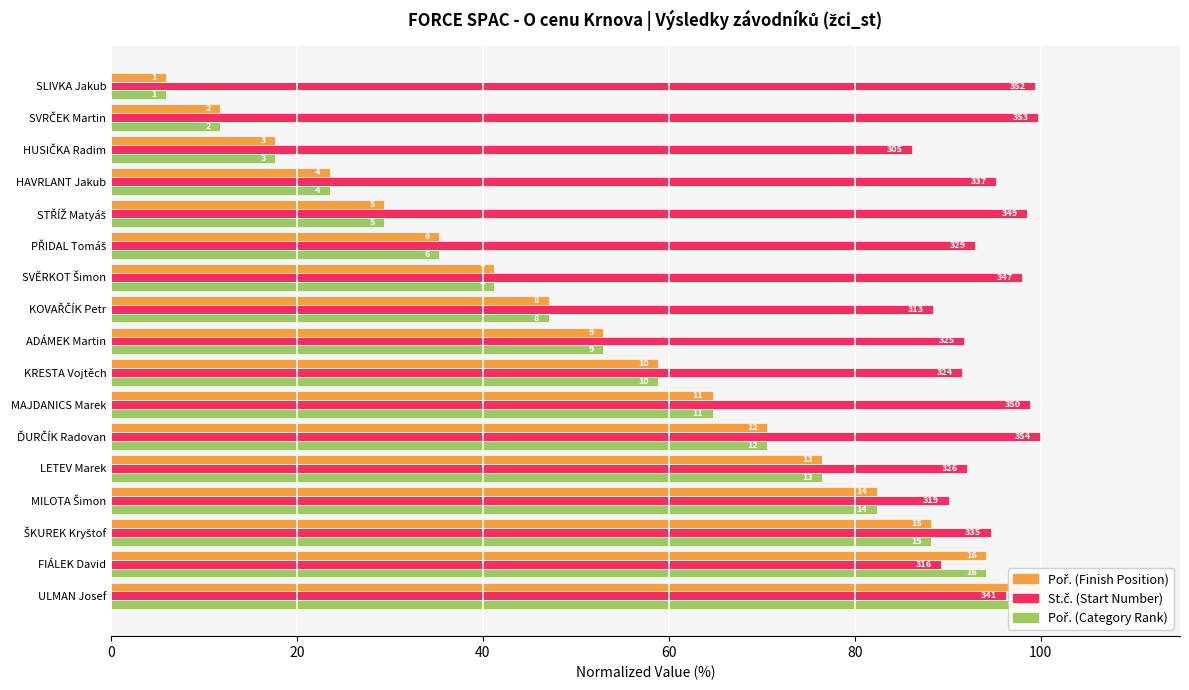

Between KRESTA Vojtěch and LETEV Marek, which series saw the biggest shift?

Poř. (Finish Position)